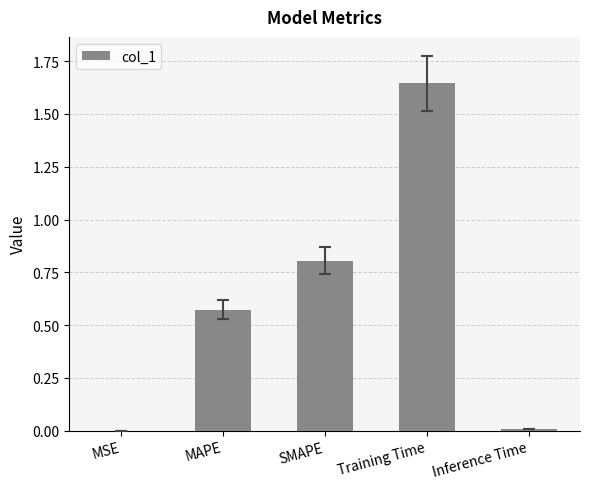

Between SMAPE and MSE, which is larger?

SMAPE